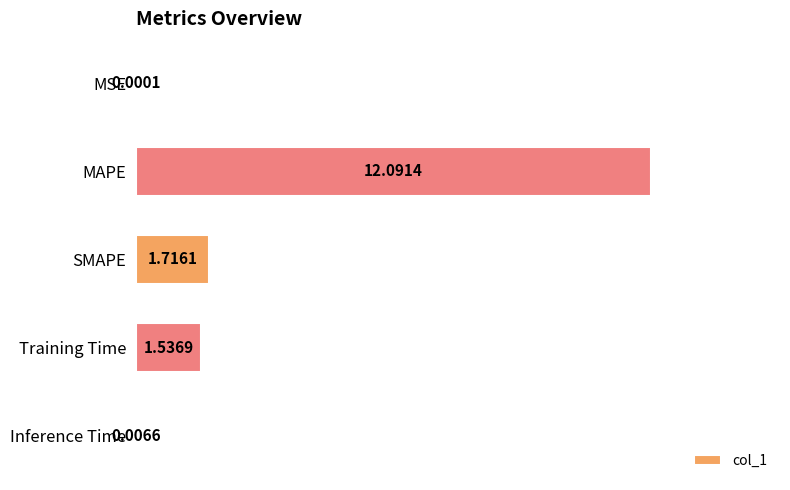

What is the sum of all values?

15.4